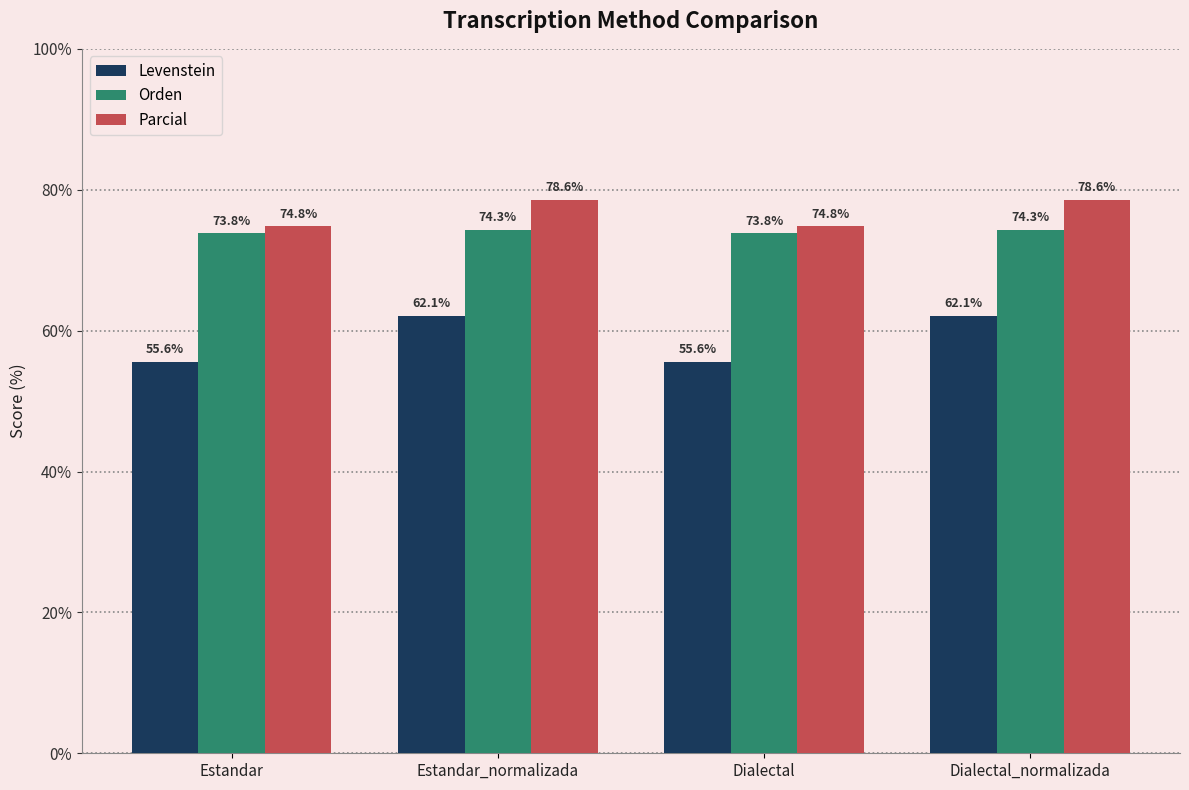

What is the average value of the Orden series?

74.1